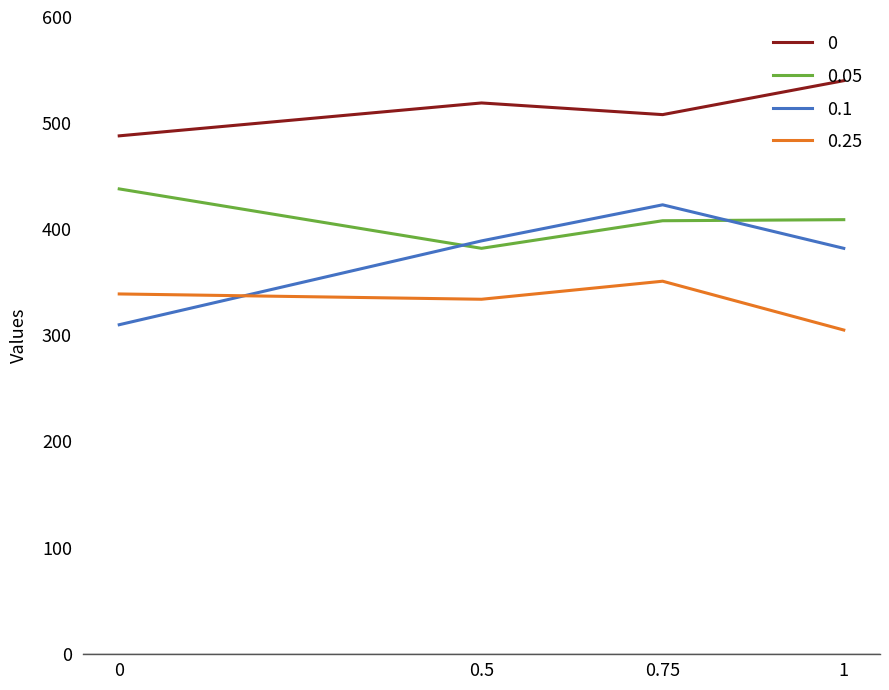

What position from the left is 1?

4